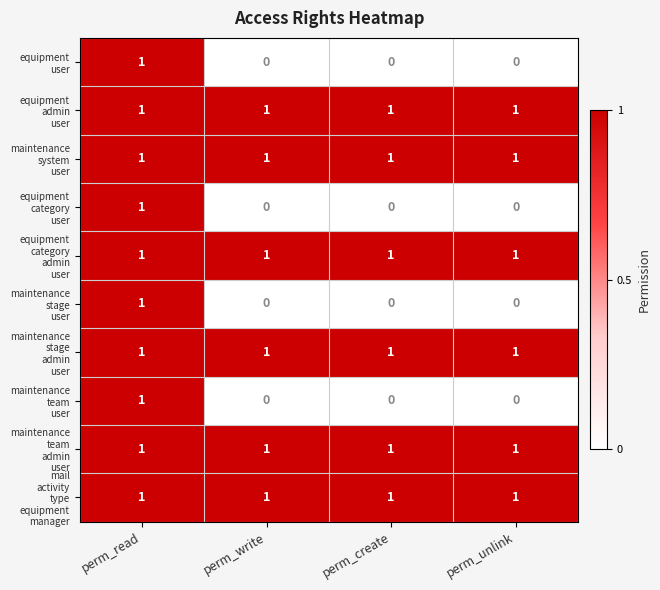

What is the total value across all series at perm_create?

6